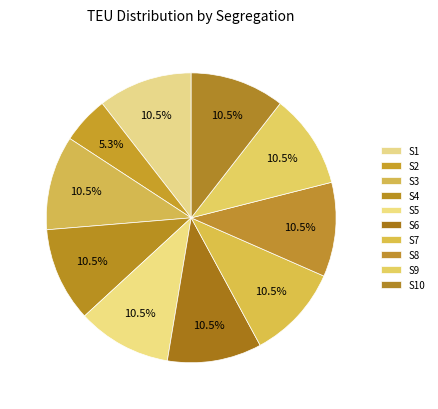

To the nearest percent, what percentage of the pie is S8?

11%